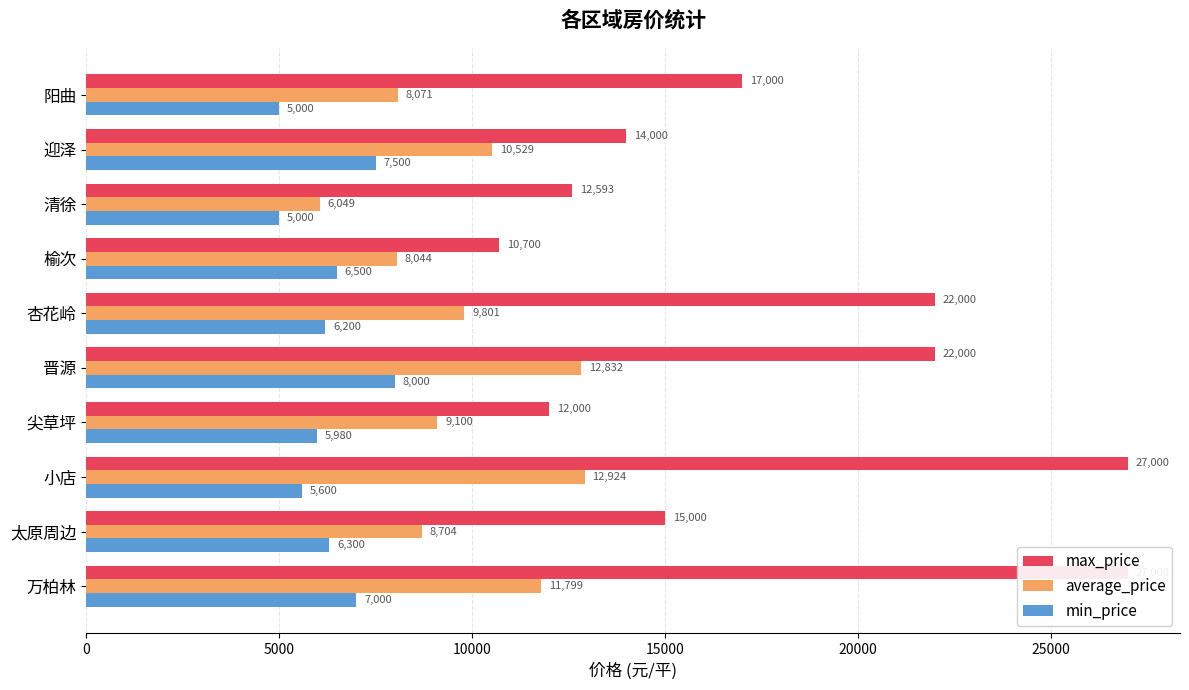

How many values in the average_price series are below 9800?

5